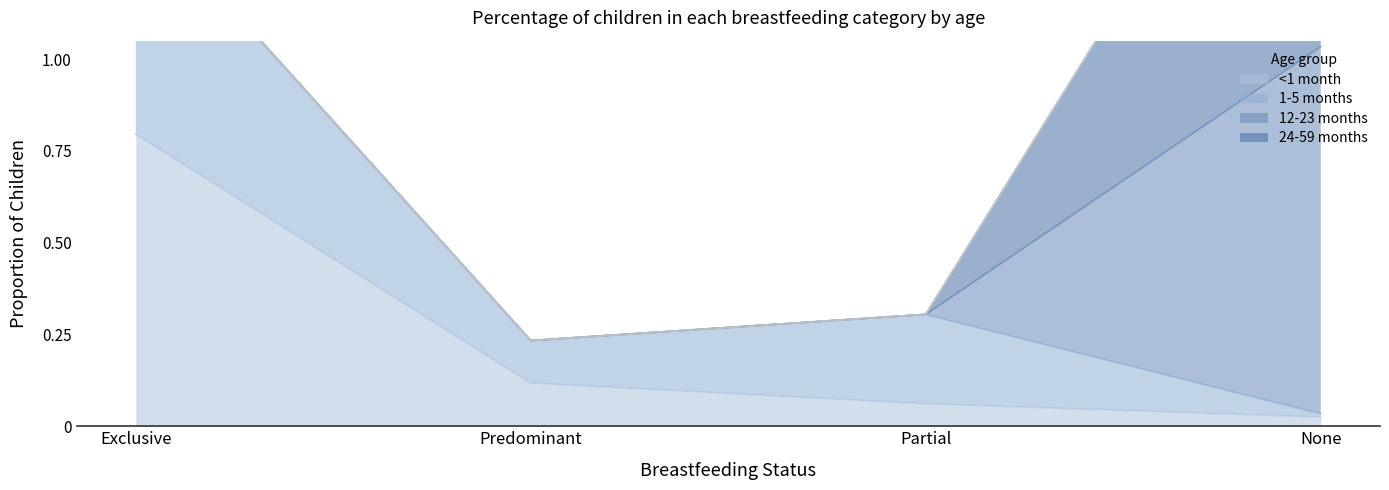

At which label is <1 month closest to 0?

None